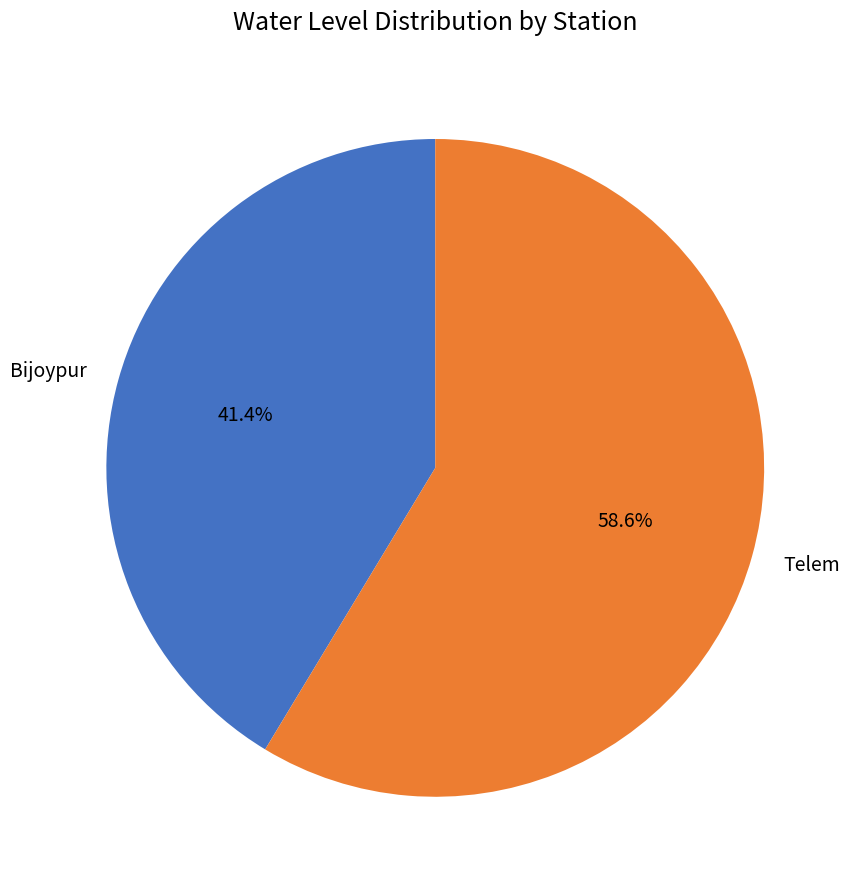

To the nearest percent, what is the difference between the Bijoypur and Telem slice percentages?

17%